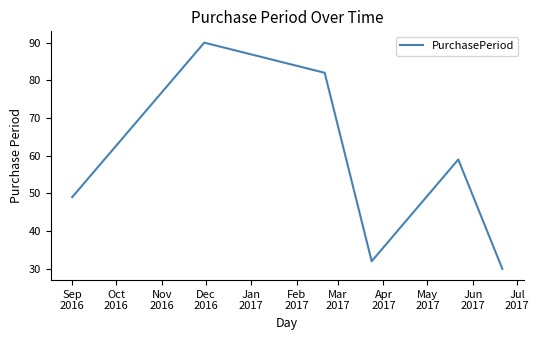

How many categories are shown in the chart?

6